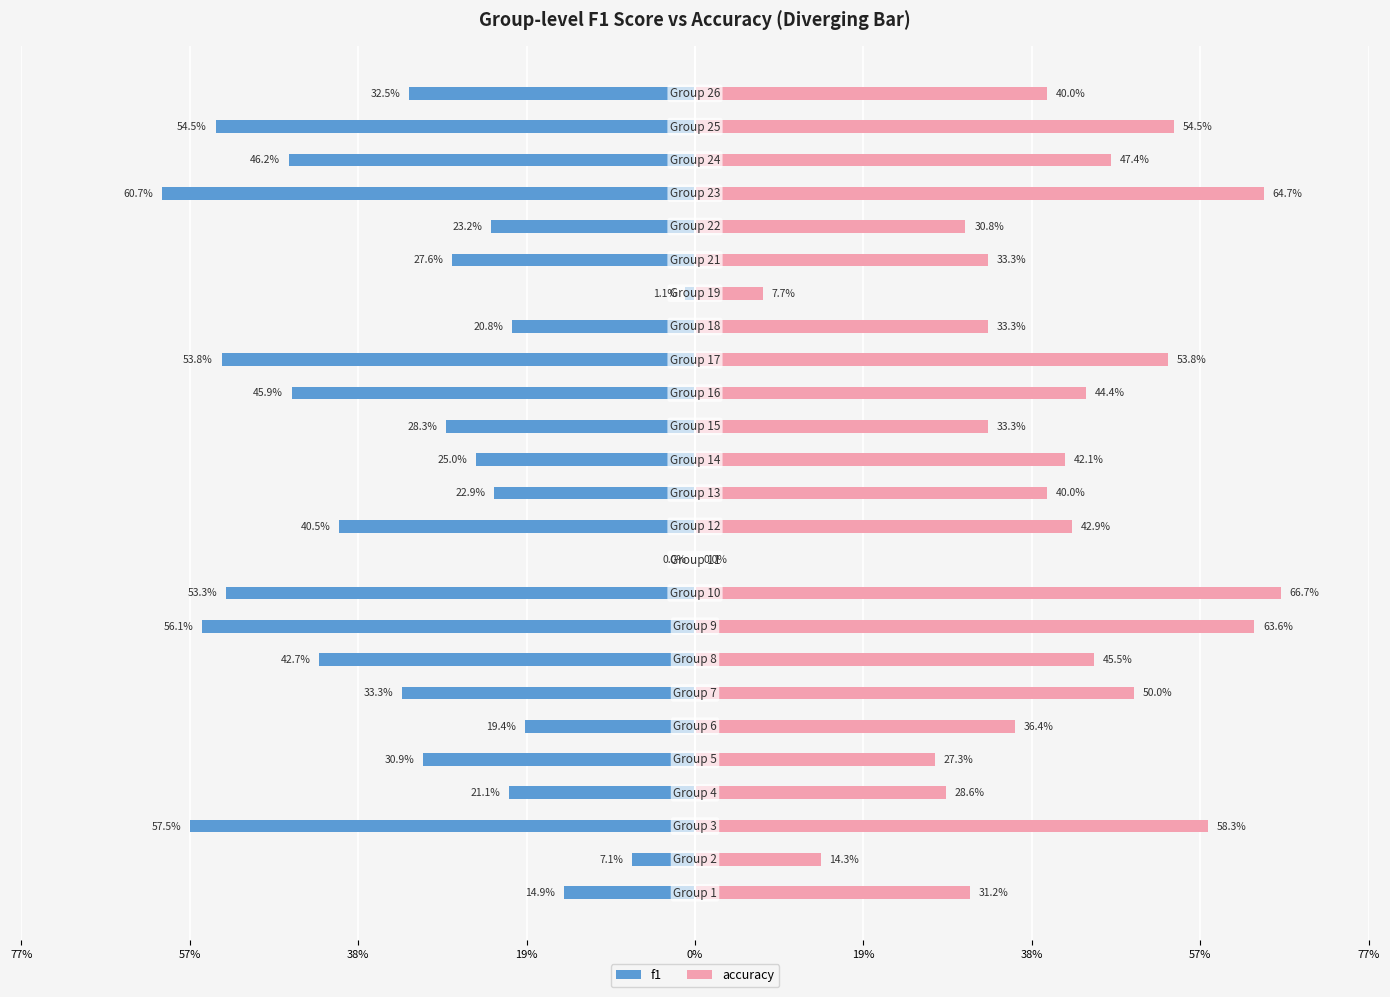

Does the chart contain stacked bars?

No